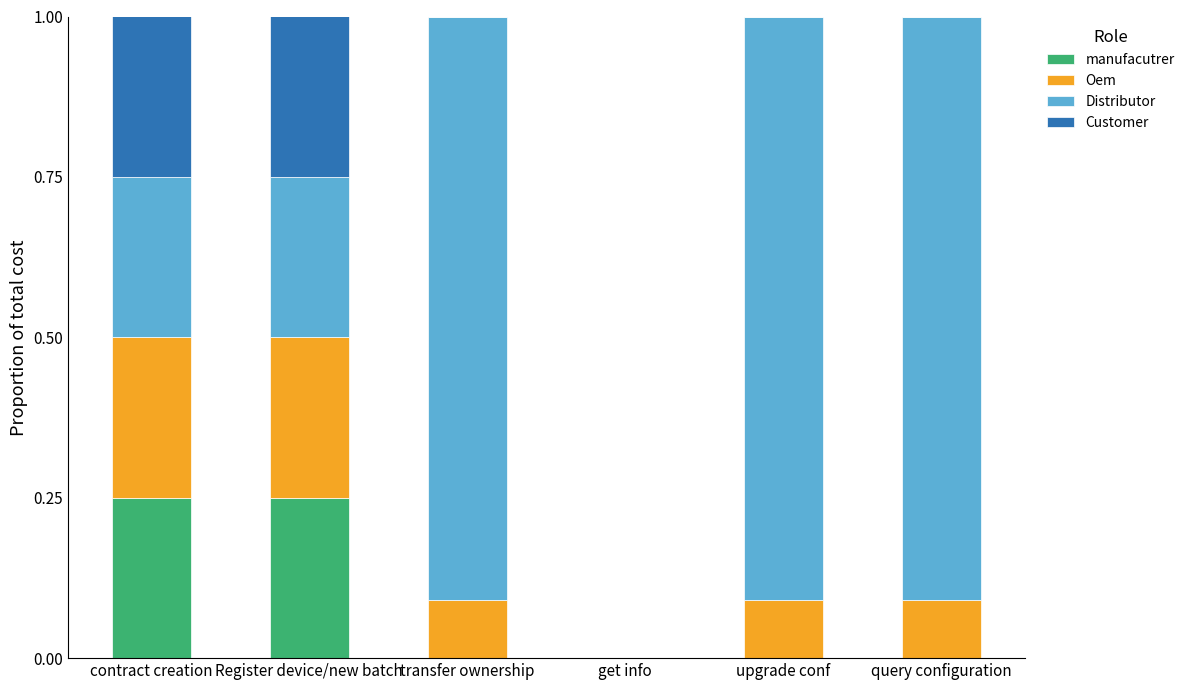

True or false: manufacutrer has a value of -0.2 at upgrade conf.

False